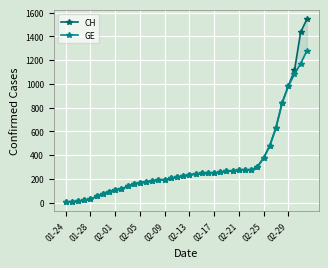

Count the number of data series in this chart.

2